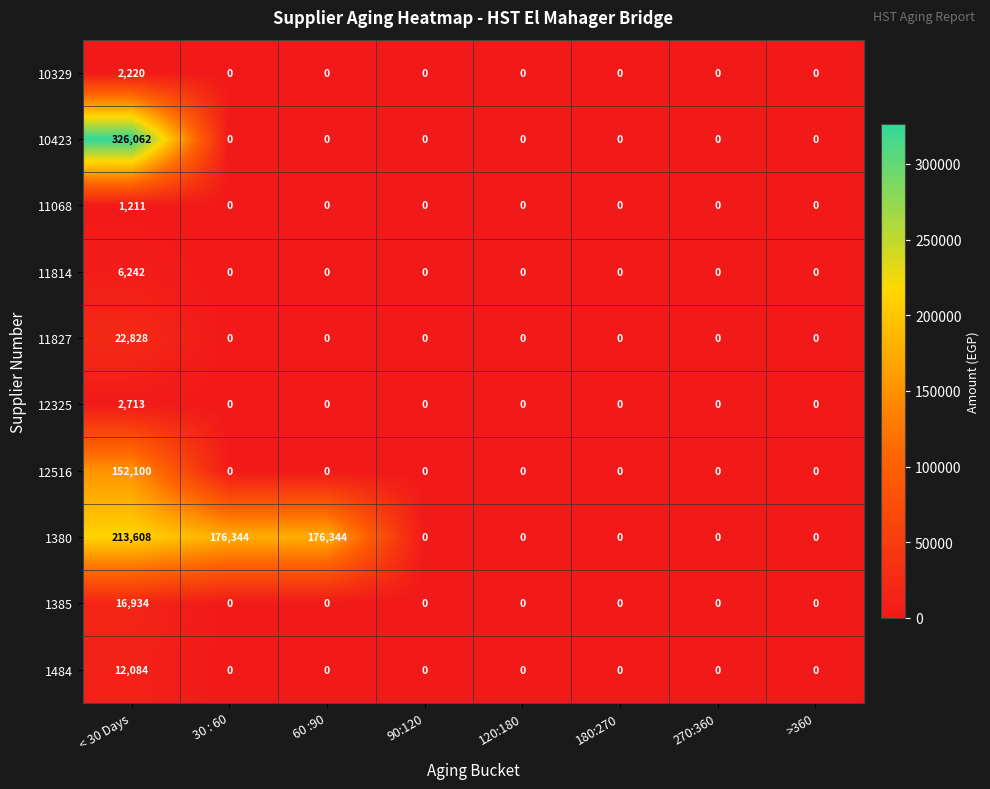

Which series has the largest range (max minus min)?

10423